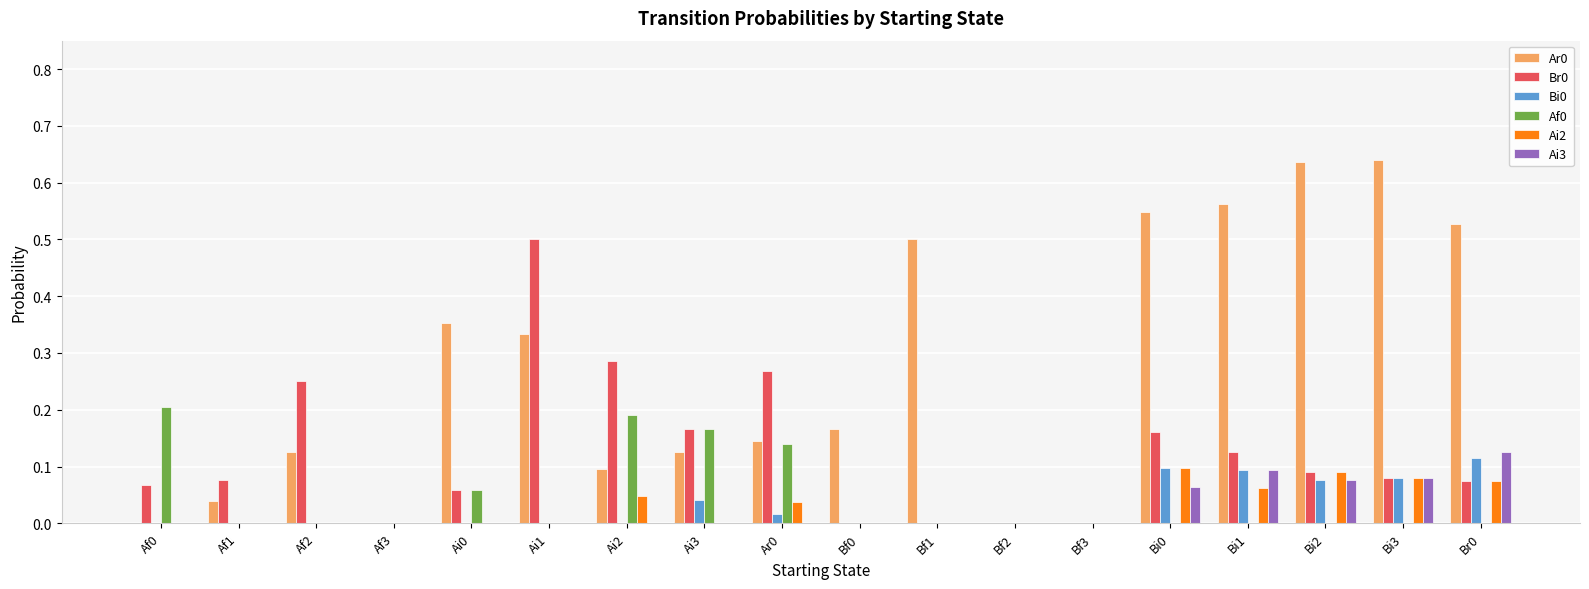

The value of Ai2 at Br0 is 0.0. True or false?

False